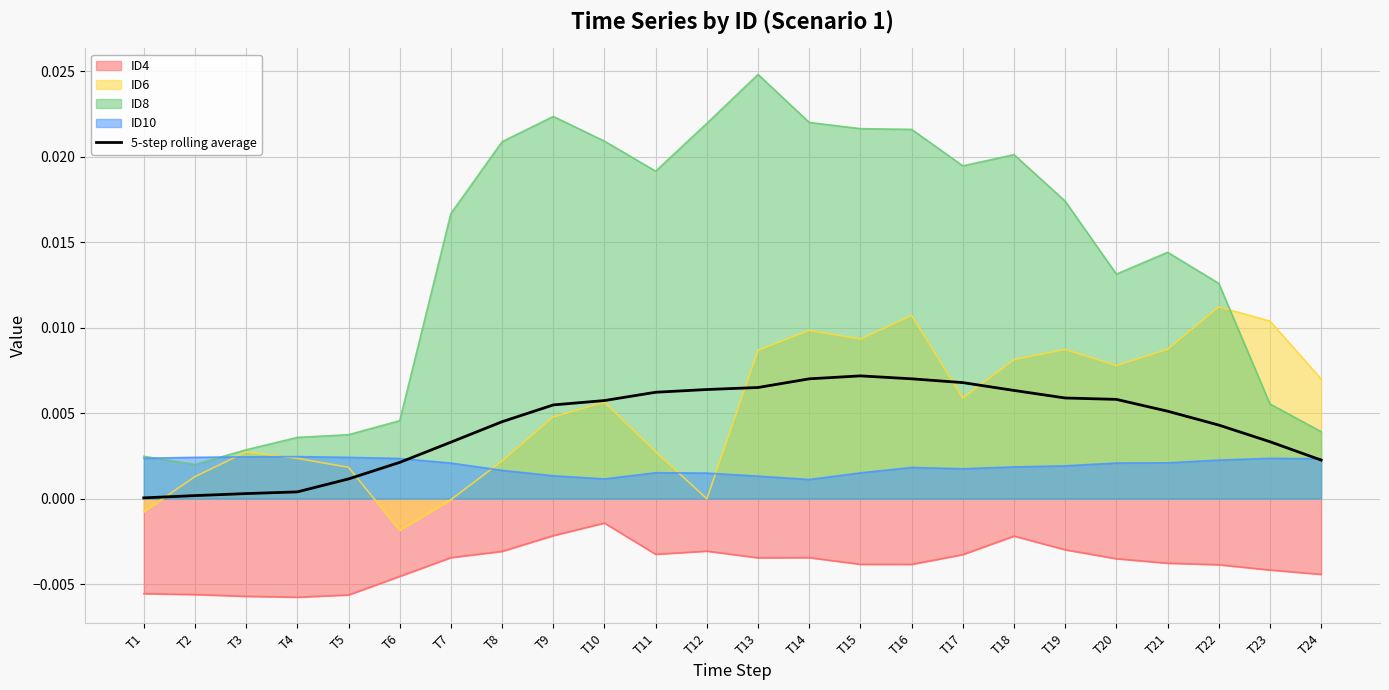

Which category has the lowest value in the ID6 series?

T6